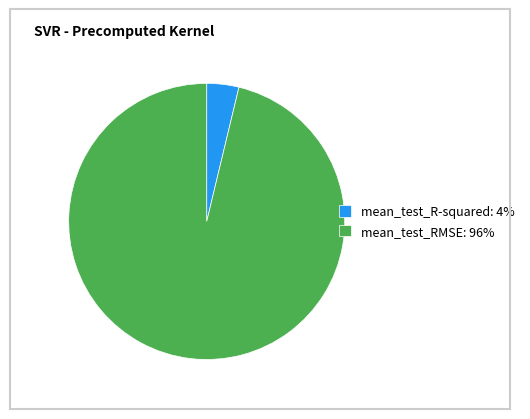

Which has a higher value, mean_test_RMSE: 96% or mean_test_R-squared: 4%?

mean_test_RMSE: 96%